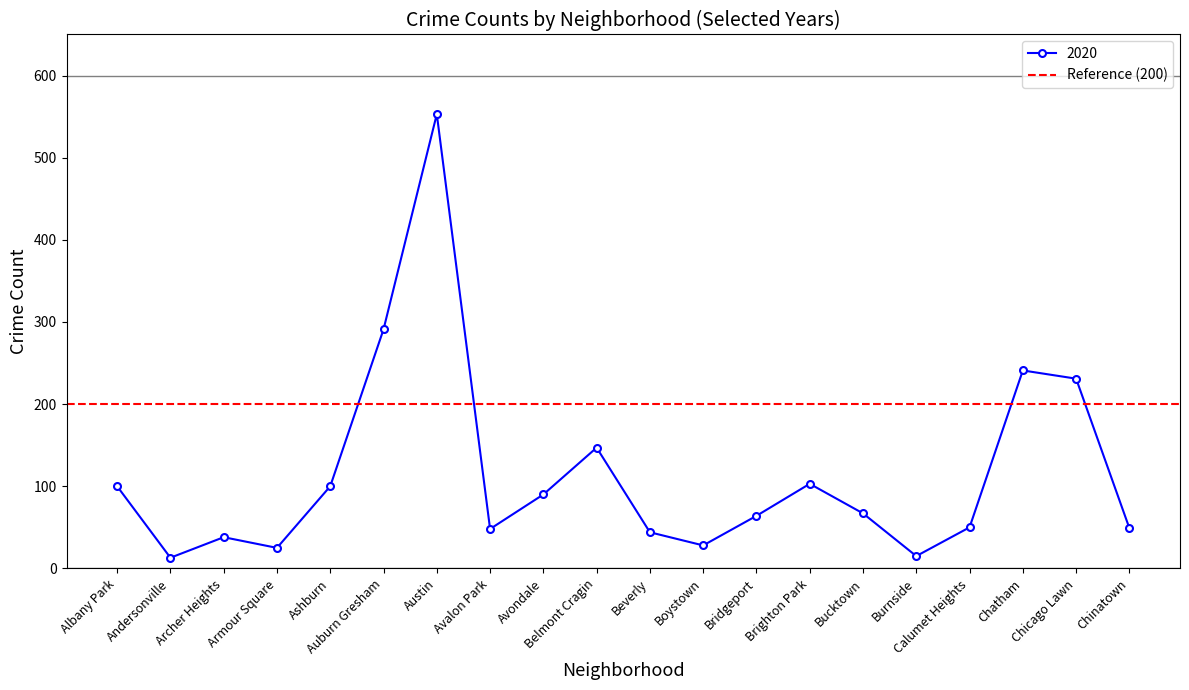

What is the label of the 6th point from the right?

Bucktown